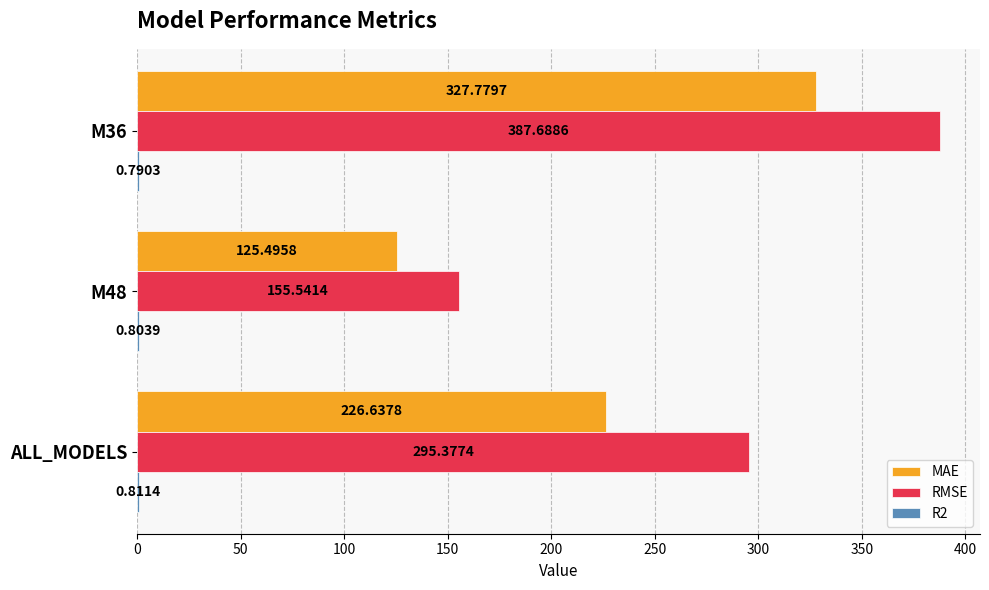

At which category is the sum across all series the highest?

M36